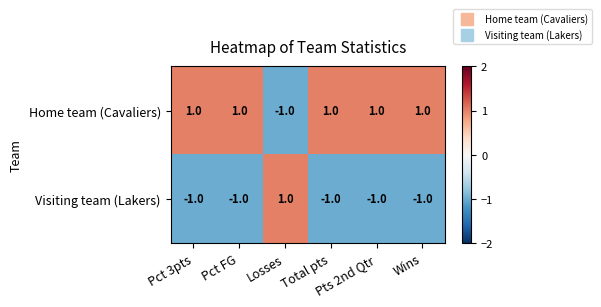

List the series in order of their overall mean, highest first.

Home team (Cavaliers), Visiting team (Lakers)